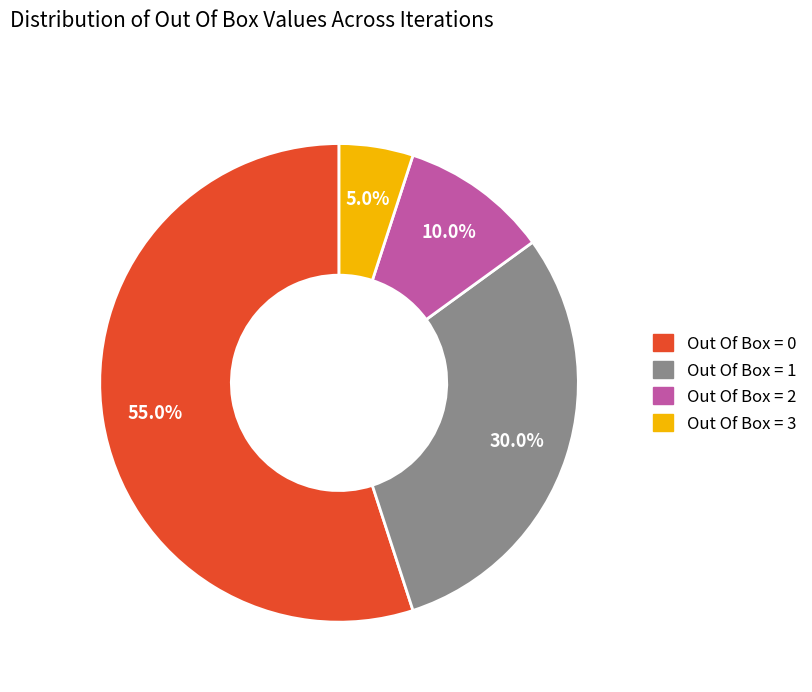

To the nearest percent, what is the average slice percentage?

25%